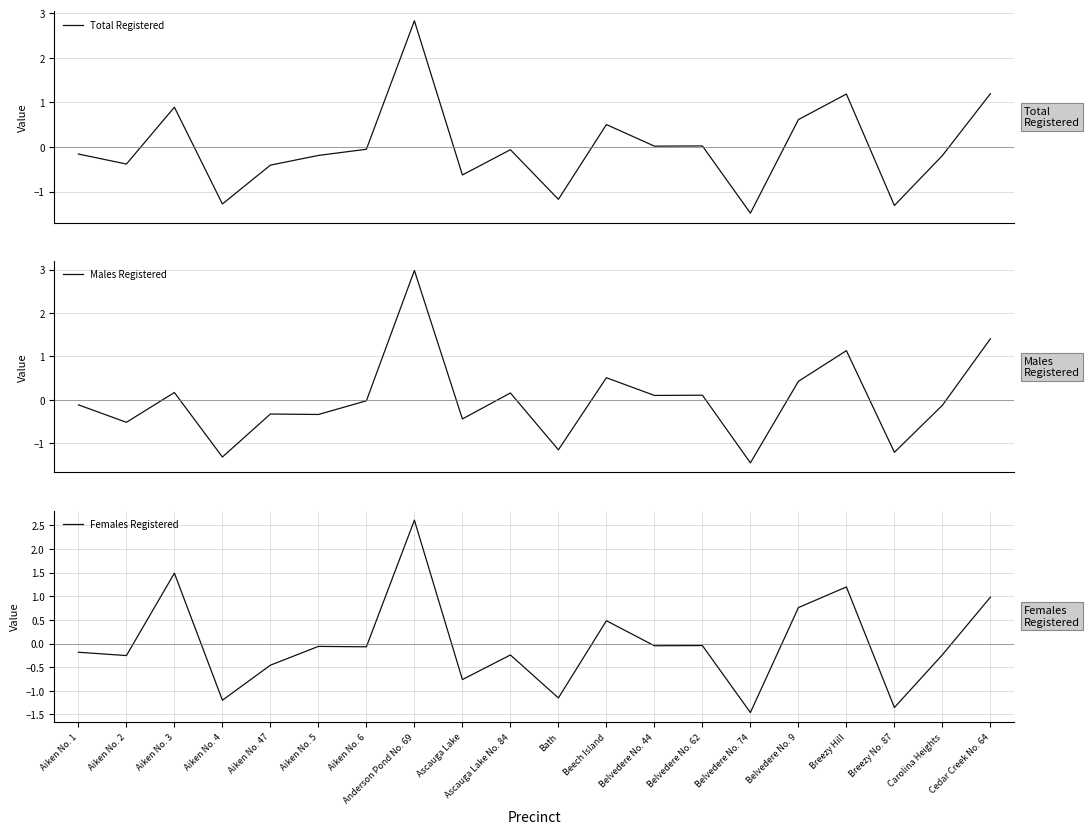

Does the chart display data point markers on the line(s)?

No